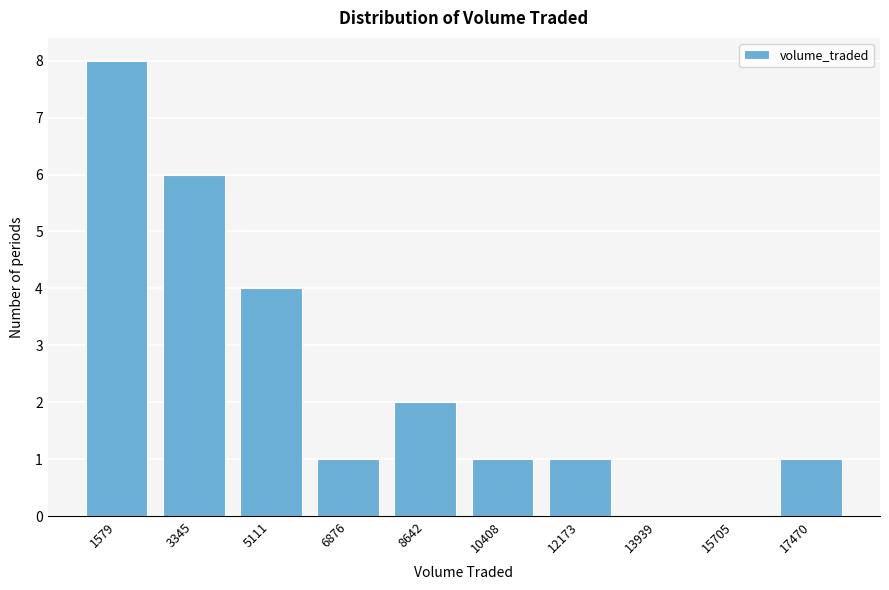

Reading left to right, what are all the values shown in this chart?

1579=8	3345=6	5111=4	6876=1	8642=2	10408=1	12173=1	13939=0	15705=0	17470=1